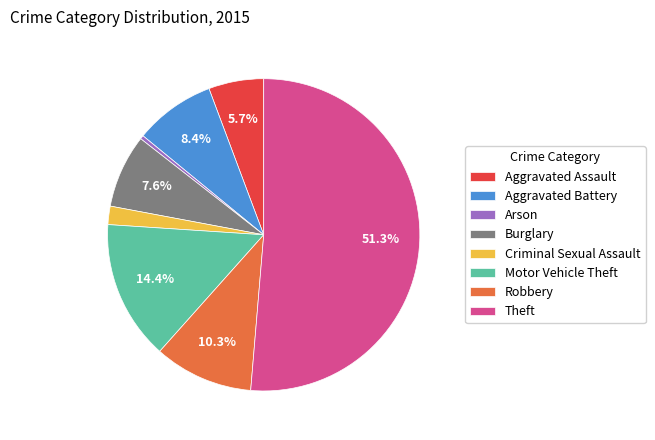

Rank the categories by value from highest to lowest.

Theft, Motor Vehicle Theft, Robbery, Aggravated Battery, Burglary, Aggravated Assault, Criminal Sexual Assault, Arson